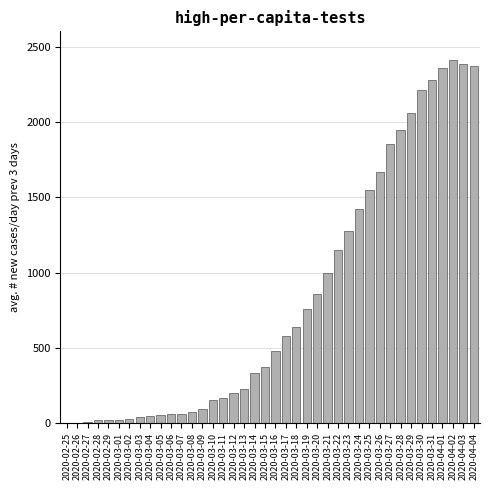

What is the greatest value displayed?

2410